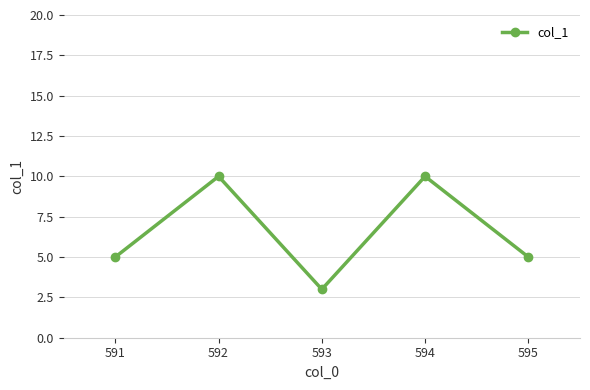

How many points are higher than both their immediate neighbors (excluding endpoints)?

2